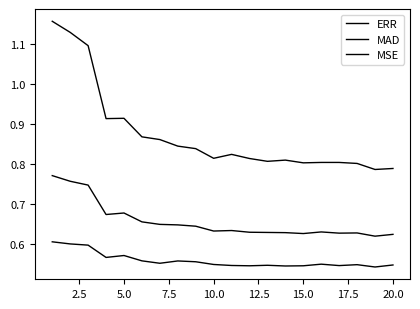

How many lines are shown in the chart?

3